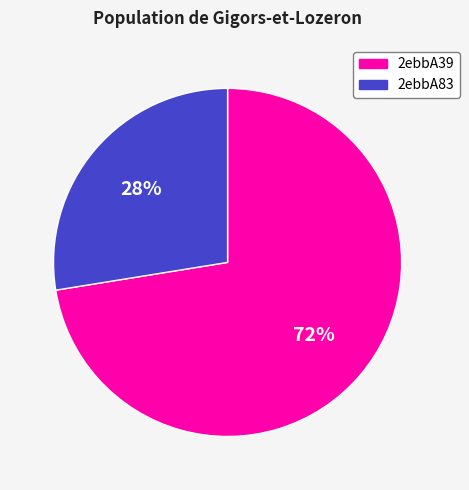

Rank the categories by value from lowest to highest.

2ebbA83, 2ebbA39